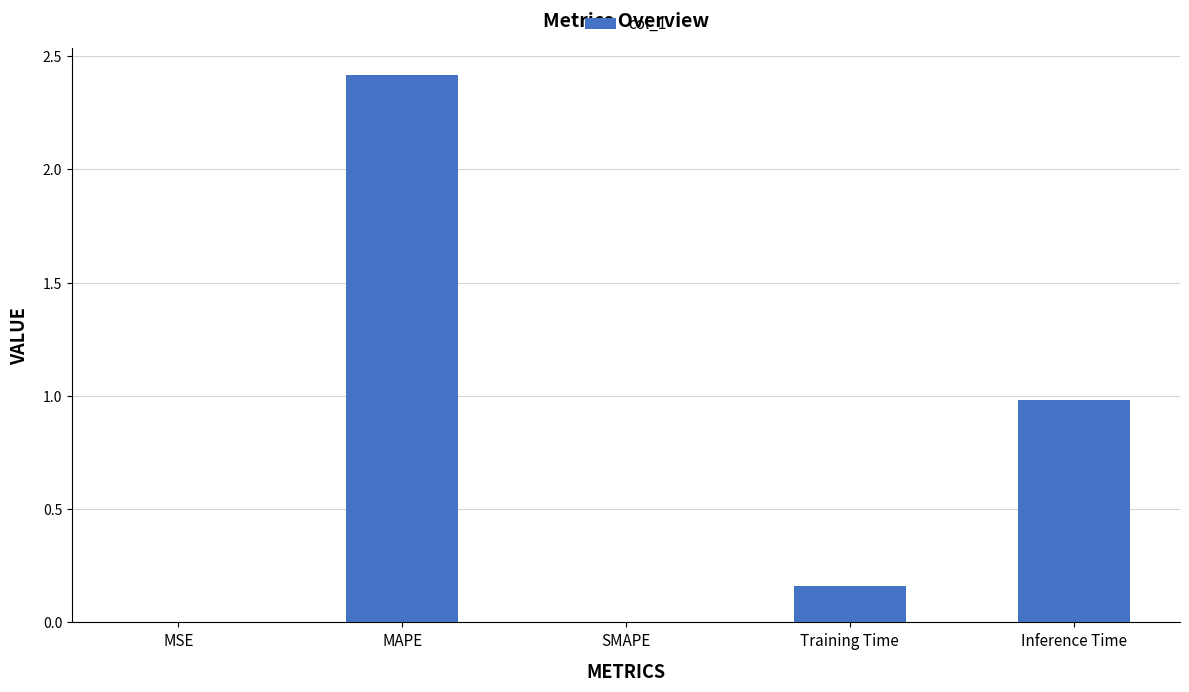

True or false: the data shows 1.4 at Inference Time.

False